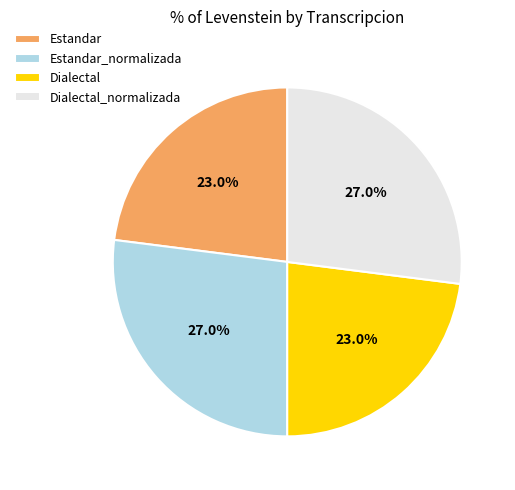

How many slices are in this pie chart?

4